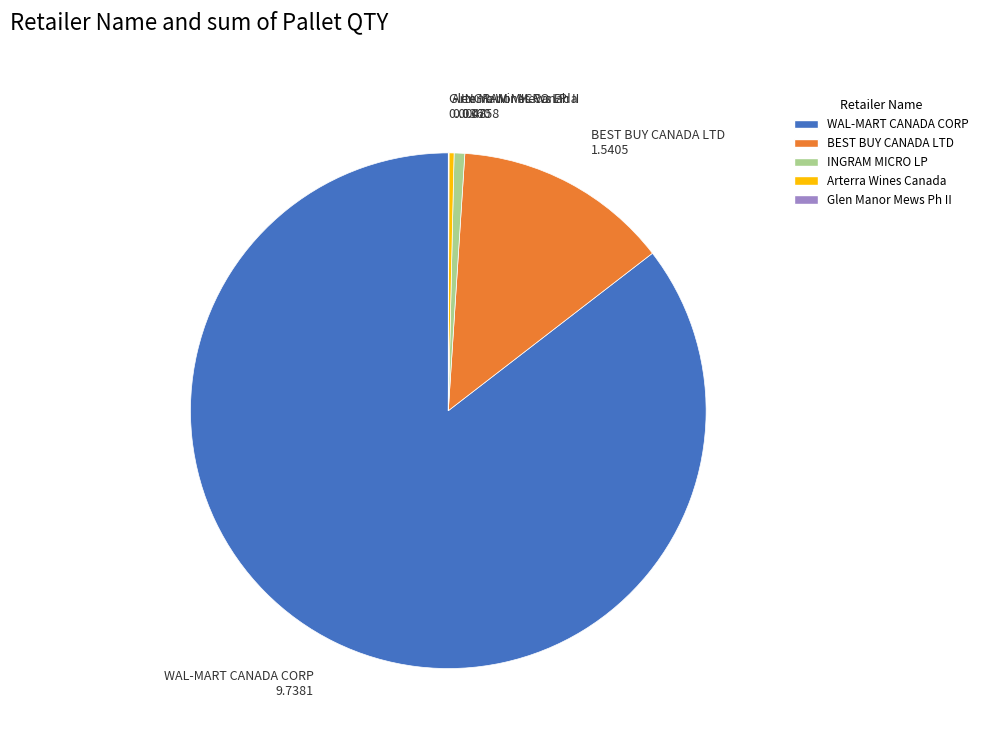

Which slice is the largest?

WAL-MART CANADA CORP